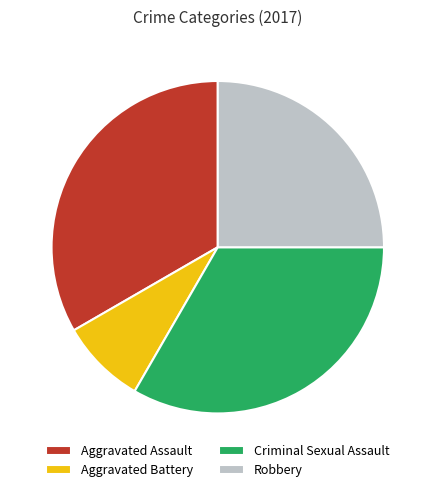

Combined, do Aggravated Assault and Robbery account for over 50%?

Yes